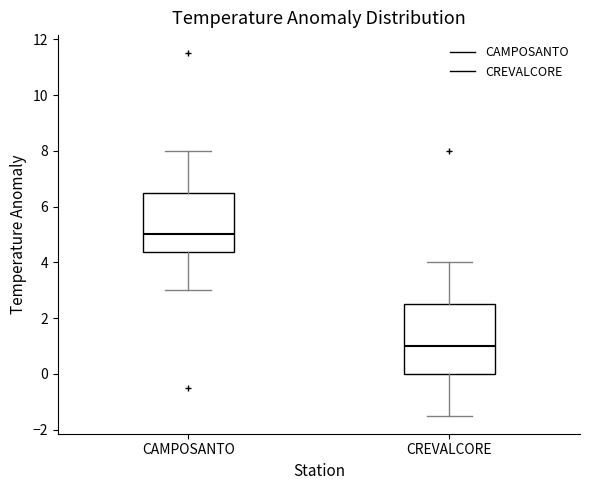

Comparing the boxes themselves (not the whiskers), which one is the tallest?

CREVALCORE